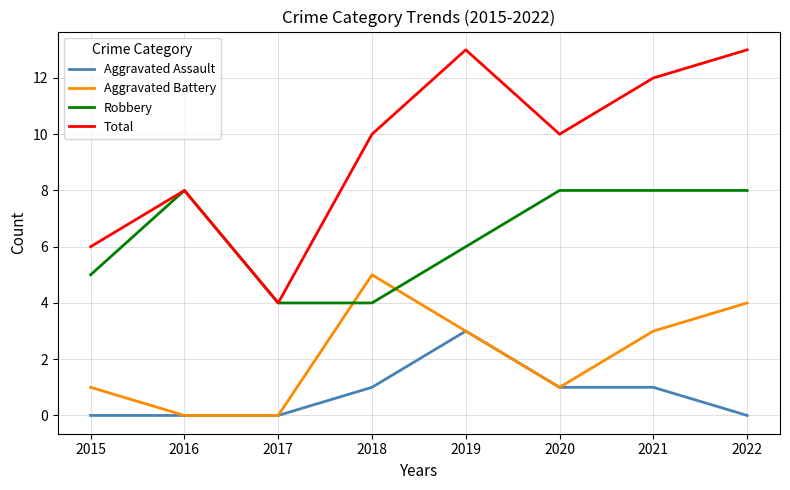

What are all the series names shown in the legend?

Aggravated Assault, Aggravated Battery, Robbery, Total